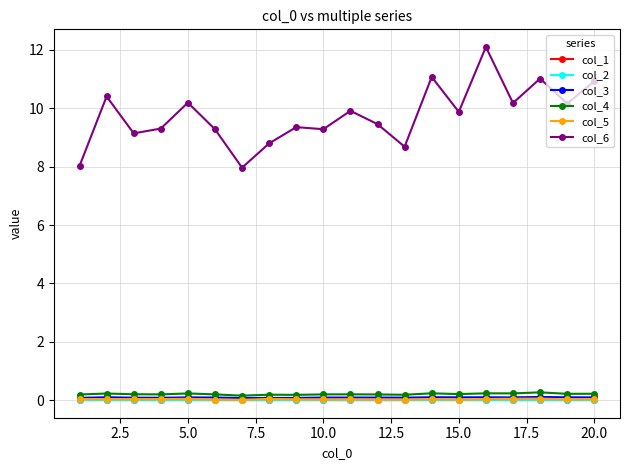

What is the difference between the maximum and minimum values in the col_6 series?

4.1